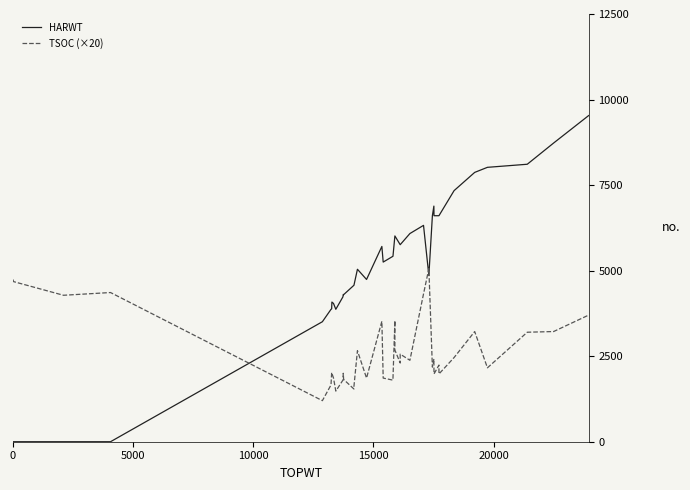

How many data points does each series have?

40